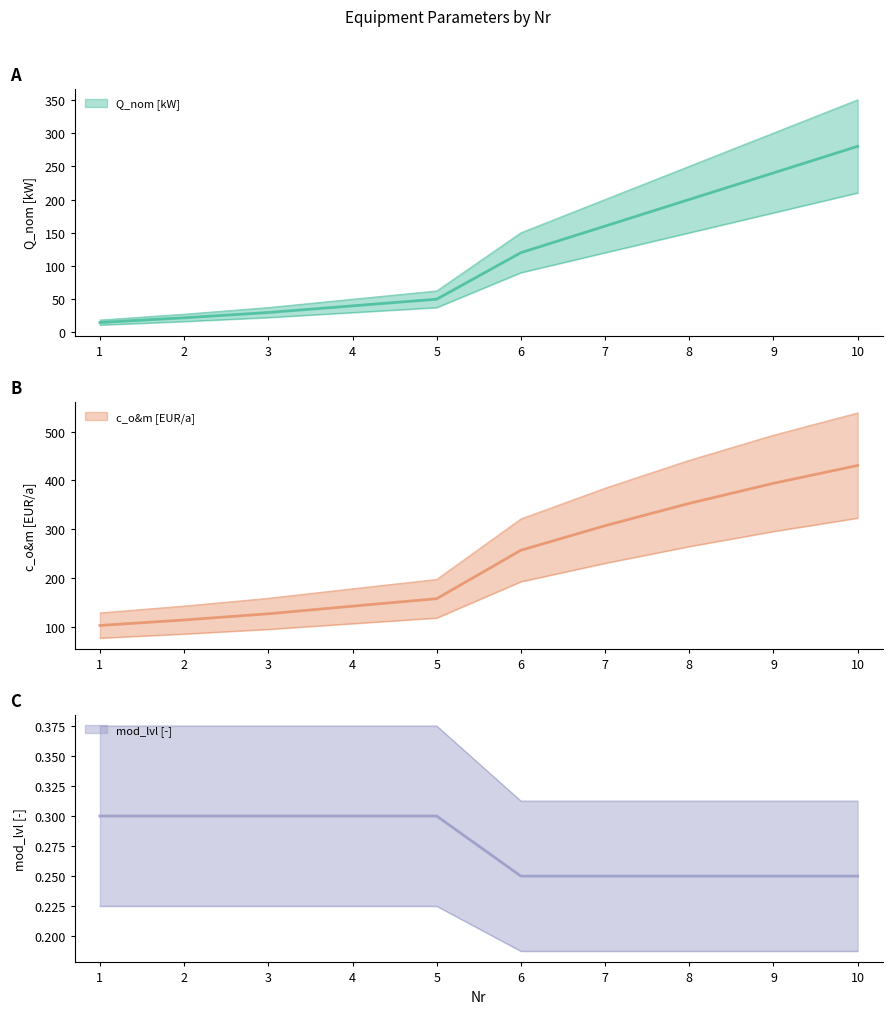

Rank the categories by Q_nom [kW] value from lowest to highest.

1, 2, 3, 4, 5, 6, 7, 8, 9, 10